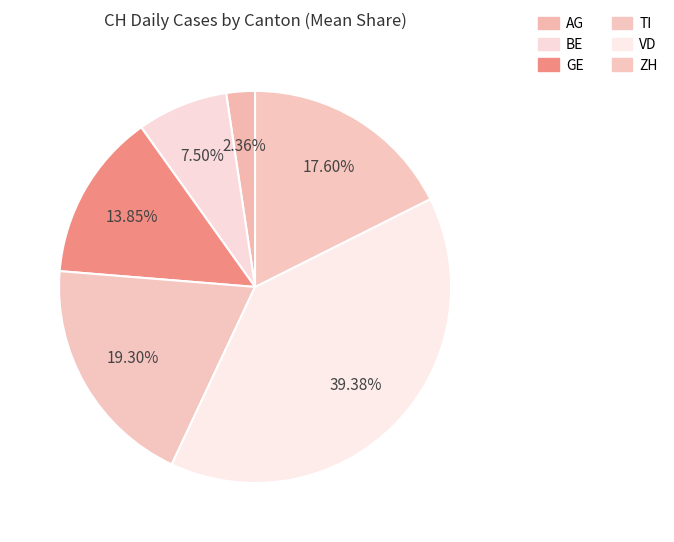

How many segments does this pie chart have?

6